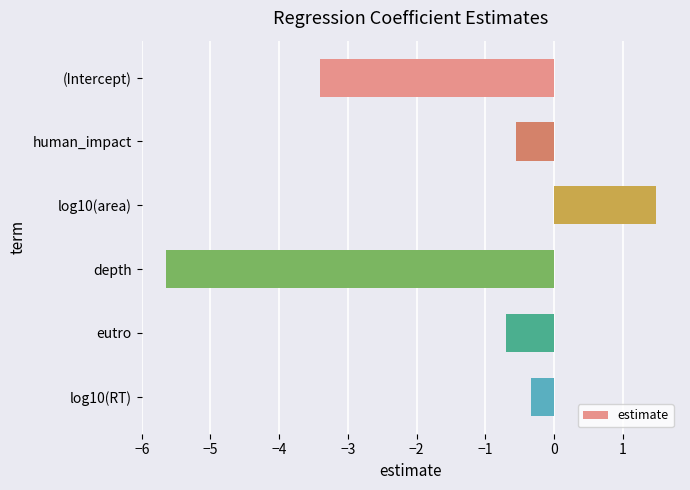

What is the maximum value shown in the chart?

1.5